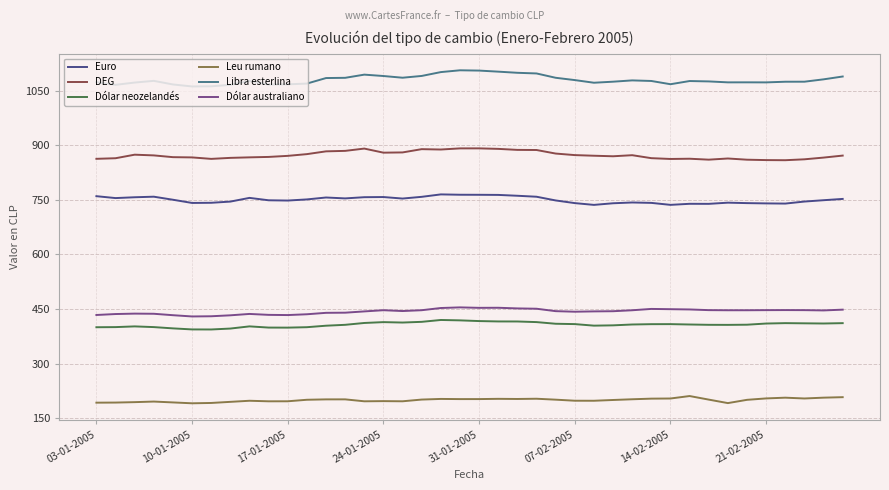

True or false: Dólar neozelandés and DEG intersect in this chart.

False